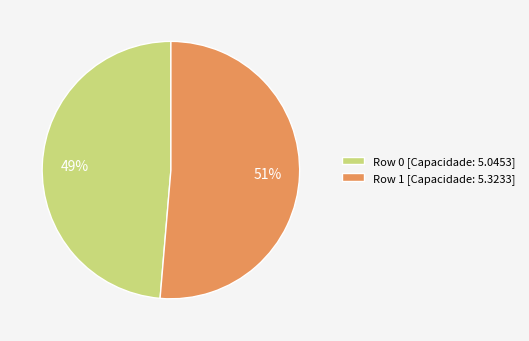

Does any single category account for the majority?

Yes